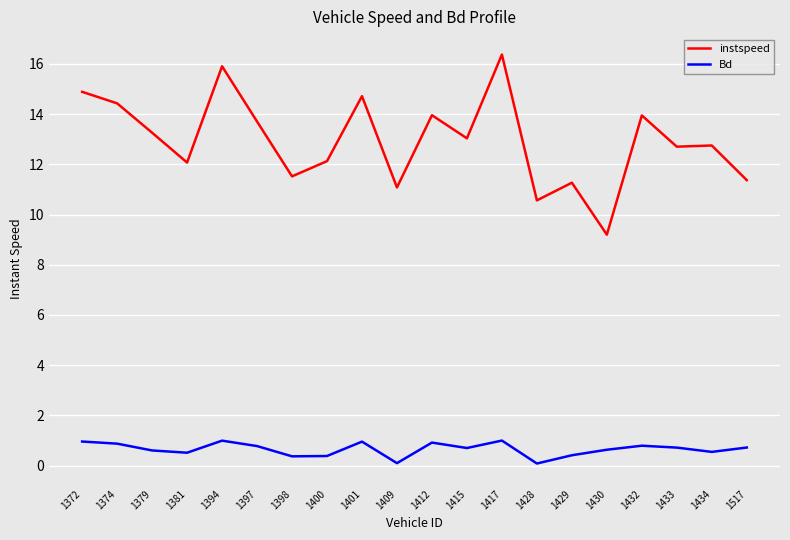

At which category is the sum across all series the highest?

1417